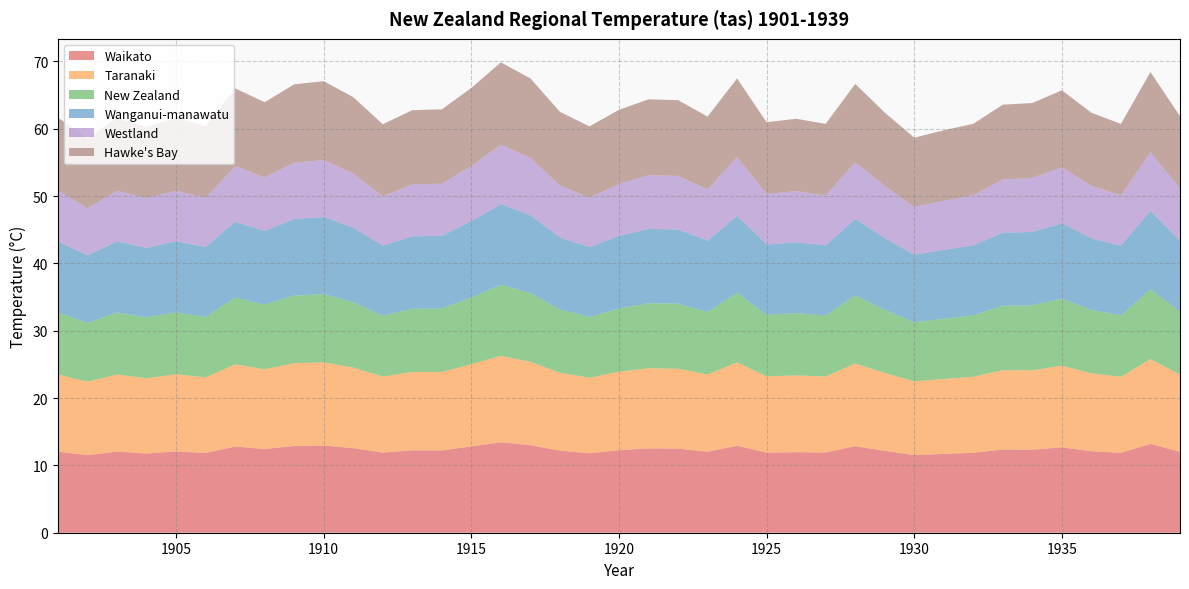

Reading left to right, extract all data points from this chart.

Waikato: 1901=12.0	1902=11.5	1903=12.1	1904=11.8	1905=12.1	1906=11.8	1907=12.8	1908=12.4	1909=12.9	1910=12.9	1911=12.6	1912=11.9	1913=12.2	1914=12.2	1915=12.8	1916=13.4	1917=13.0	1918=12.2	1919=11.8	1920=12.2	1921=12.5	1922=12.5	1923=12.0	1924=12.9	1925=11.9	1926=12.0	1927=11.9	1928=12.8	1929=12.2	1930=11.5	1931=11.7	1932=11.9	1933=12.4	1934=12.3	1935=12.7	1936=12.1	1937=11.9	1938=13.2	1939=12.0
Taranaki: 1901=11.5	1902=10.9	1903=11.4	1904=11.2	1905=11.5	1906=11.2	1907=12.2	1908=11.9	1909=12.3	1910=12.4	1911=12.0	1912=11.3	1913=11.6	1914=11.7	1915=12.2	1916=12.8	1917=12.4	1918=11.6	1919=11.2	1920=11.7	1921=11.9	1922=11.9	1923=11.5	1924=12.4	1925=11.3	1926=11.4	1927=11.3	1928=12.3	1929=11.6	1930=10.9	1931=11.1	1932=11.3	1933=11.8	1934=11.8	1935=12.1	1936=11.6	1937=11.3	1938=12.6	1939=11.5
New Zealand: 1901=9.2	1902=8.7	1903=9.2	1904=9.1	1905=9.2	1906=9.0	1907=9.9	1908=9.6	1909=10.0	1910=10.1	1911=9.7	1912=9.0	1913=9.4	1914=9.4	1915=9.9	1916=10.6	1917=10.2	1918=9.4	1919=9.0	1920=9.4	1921=9.7	1922=9.7	1923=9.3	1924=10.3	1925=9.2	1926=9.3	1927=9.1	1928=10.1	1929=9.4	1930=8.8	1931=8.9	1932=9.1	1933=9.6	1934=9.7	1935=9.9	1936=9.4	1937=9.1	1938=10.3	1939=9.3
Wanganui-manawatu: 1901=10.6	1902=10.0	1903=10.5	1904=10.3	1905=10.6	1906=10.4	1907=11.3	1908=10.9	1909=11.4	1910=11.5	1911=11.1	1912=10.4	1913=10.8	1914=10.8	1915=11.3	1916=12.0	1917=11.6	1918=10.7	1919=10.4	1920=10.8	1921=11.0	1922=11.0	1923=10.6	1924=11.5	1925=10.4	1926=10.5	1927=10.4	1928=11.4	1929=10.7	1930=10.0	1931=10.2	1932=10.4	1933=10.9	1934=10.9	1935=11.2	1936=10.7	1937=10.4	1938=11.7	1939=10.6
Westland: 1901=7.6	1902=7.0	1903=7.5	1904=7.4	1905=7.5	1906=7.3	1907=8.2	1908=7.9	1909=8.3	1910=8.4	1911=8.0	1912=7.3	1913=7.7	1914=7.8	1915=8.2	1916=8.8	1917=8.5	1918=7.7	1919=7.3	1920=7.7	1921=8.0	1922=8.0	1923=7.6	1924=8.7	1925=7.5	1926=7.6	1927=7.4	1928=8.4	1929=7.7	1930=7.1	1931=7.3	1932=7.5	1933=7.9	1934=8.0	1935=8.3	1936=7.8	1937=7.5	1938=8.7	1939=7.7
Hawke's Bay: 1901=10.8	1902=10.3	1903=10.8	1904=10.6	1905=10.9	1906=10.7	1907=11.6	1908=11.2	1909=11.7	1910=11.7	1911=11.3	1912=10.7	1913=11.0	1914=11.0	1915=11.6	1916=12.2	1917=11.8	1918=11.0	1919=10.6	1920=11.0	1921=11.3	1922=11.2	1923=10.8	1924=11.7	1925=10.7	1926=10.7	1927=10.7	1928=11.6	1929=10.9	1930=10.3	1931=10.5	1932=10.6	1933=11.1	1934=11.1	1935=11.4	1936=10.9	1937=10.6	1938=11.9	1939=10.8